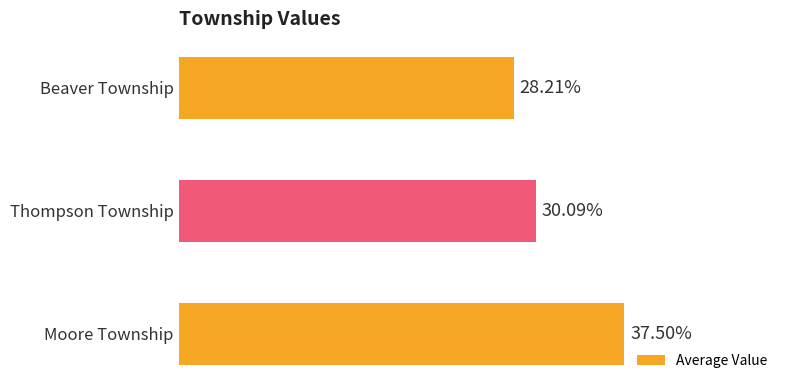

At which label is the value closest to 32?

Thompson Township